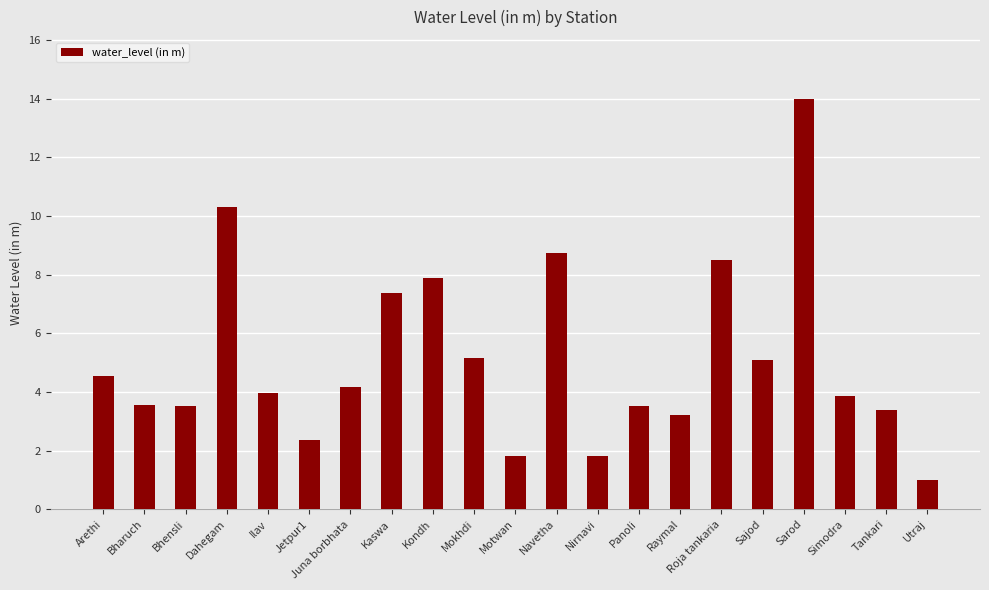

What is the minimum value shown in the chart?

1.0